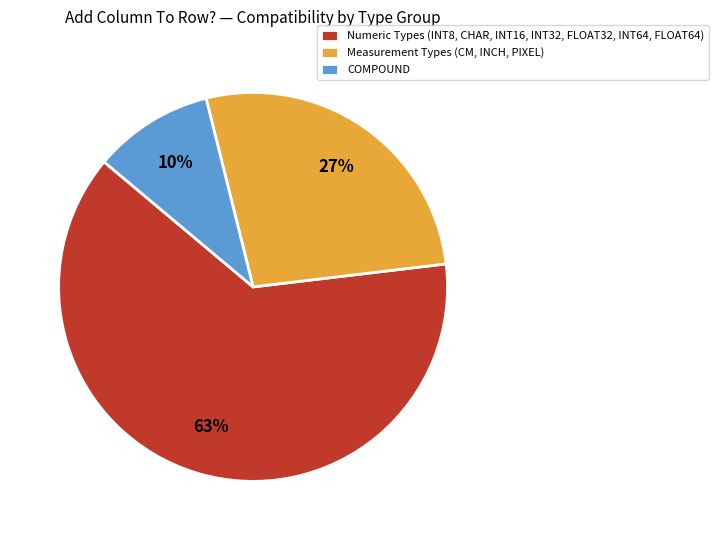

Does COMPOUND represent more than half of the total?

No